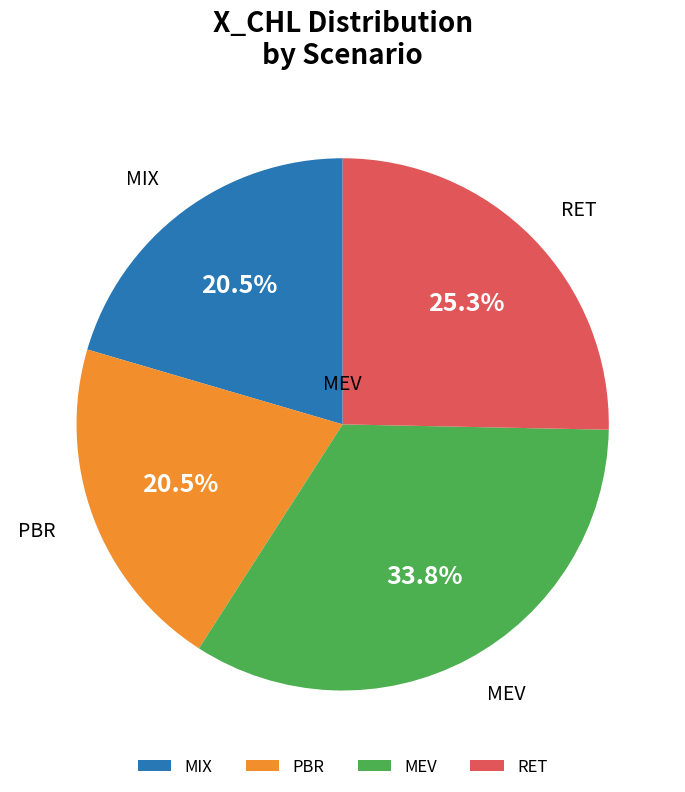

Count the number of slices in the pie.

4